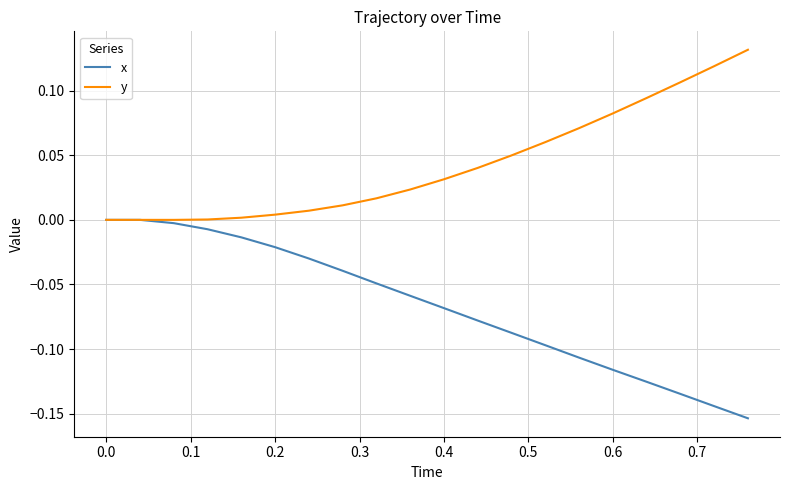

Count the number of data series in this chart.

2